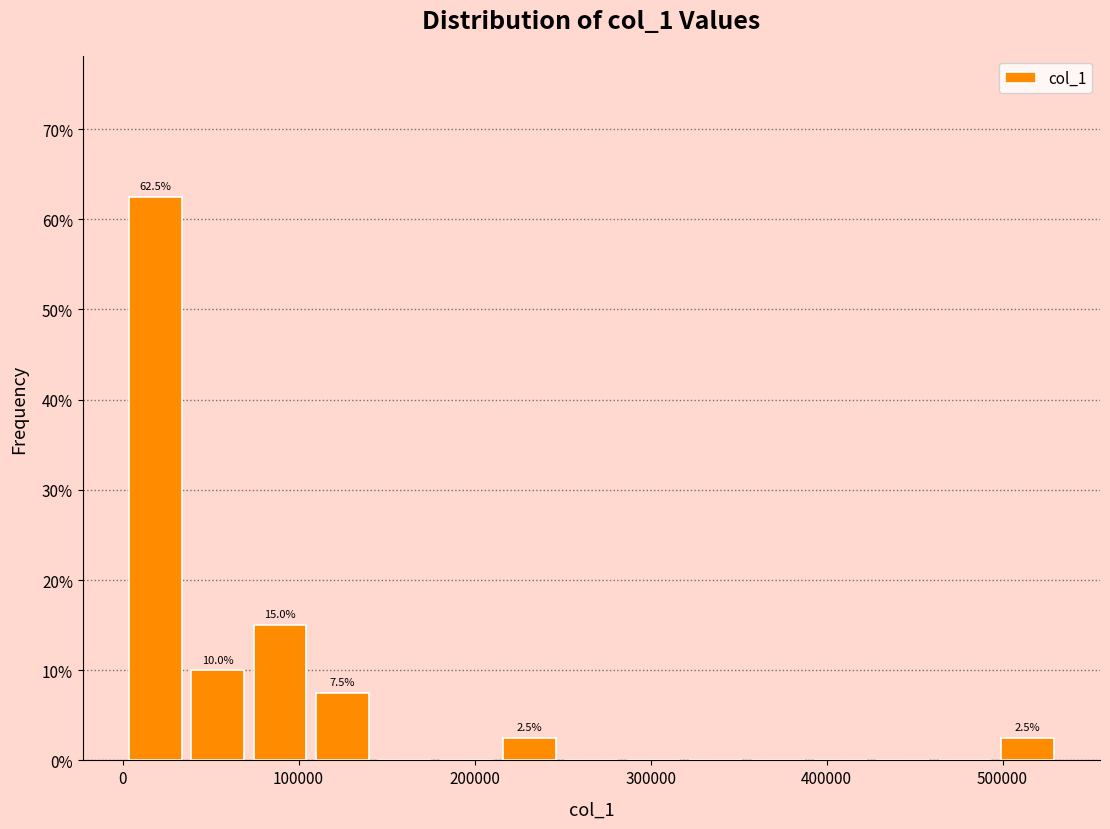

Around what value on the x-axis is the tallest bar? Give the approximate position of its centre, as read against the axis.

20000